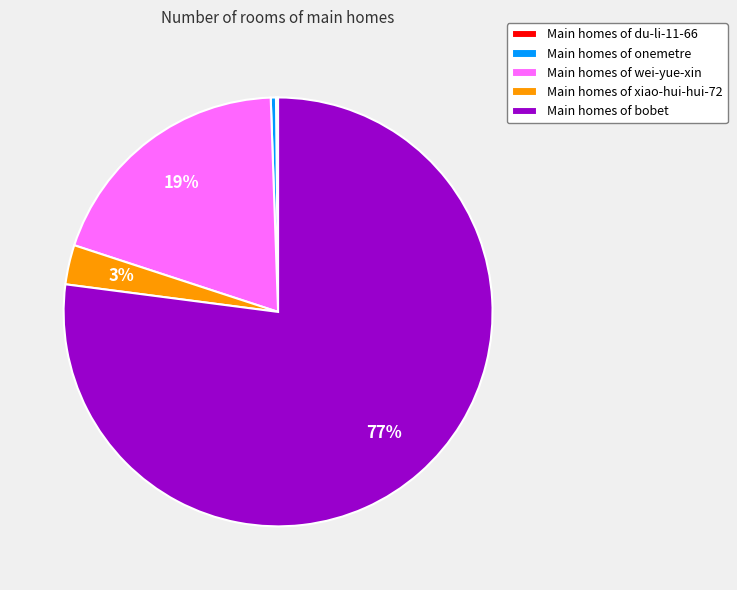

To the nearest percent, what is the average slice percentage?

20%